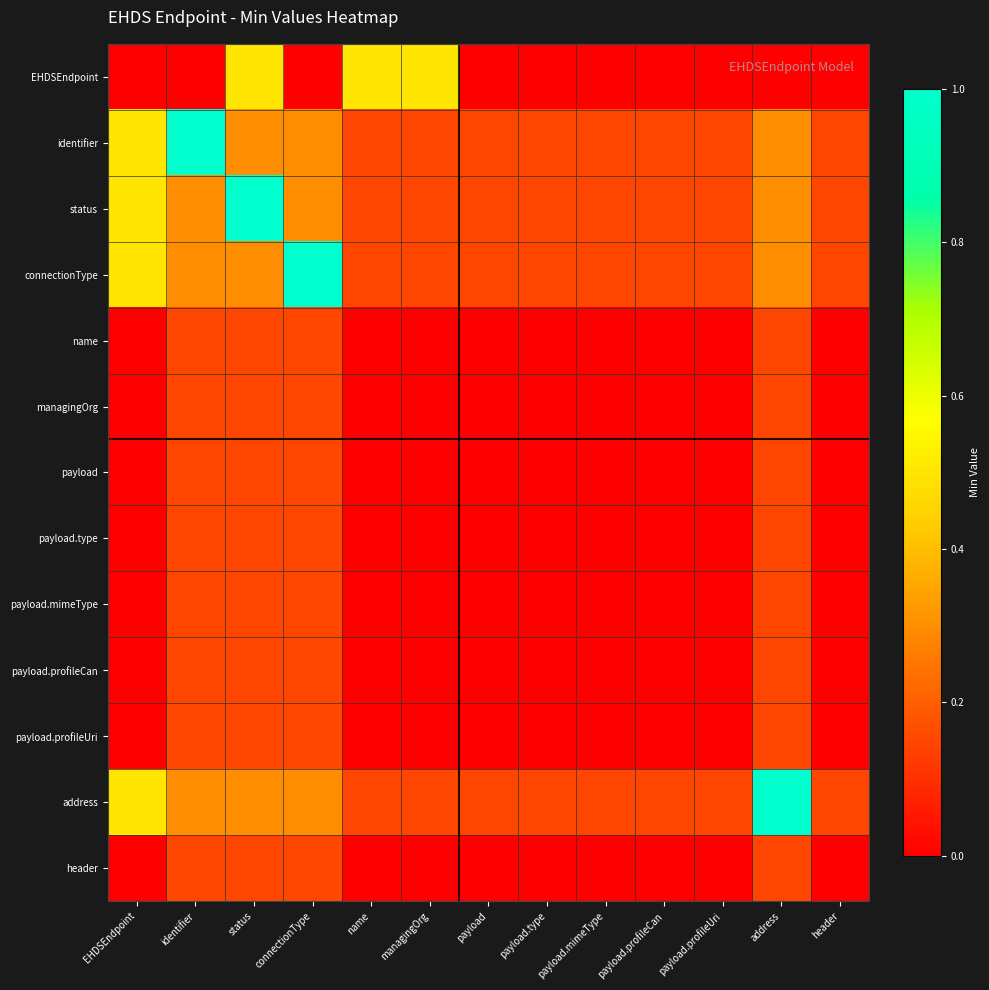

Which label corresponds to the smallest value in the chart?

EHDSEndpoint